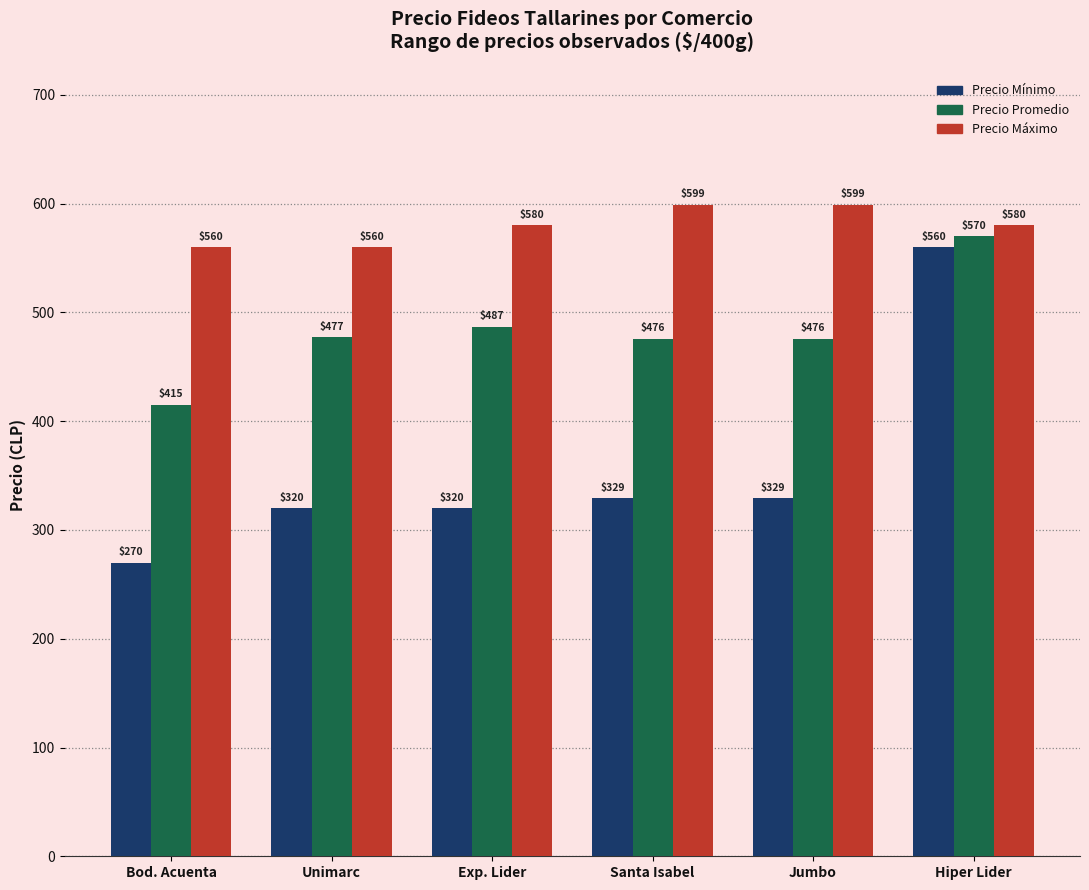

How many distinct data groups are displayed?

3